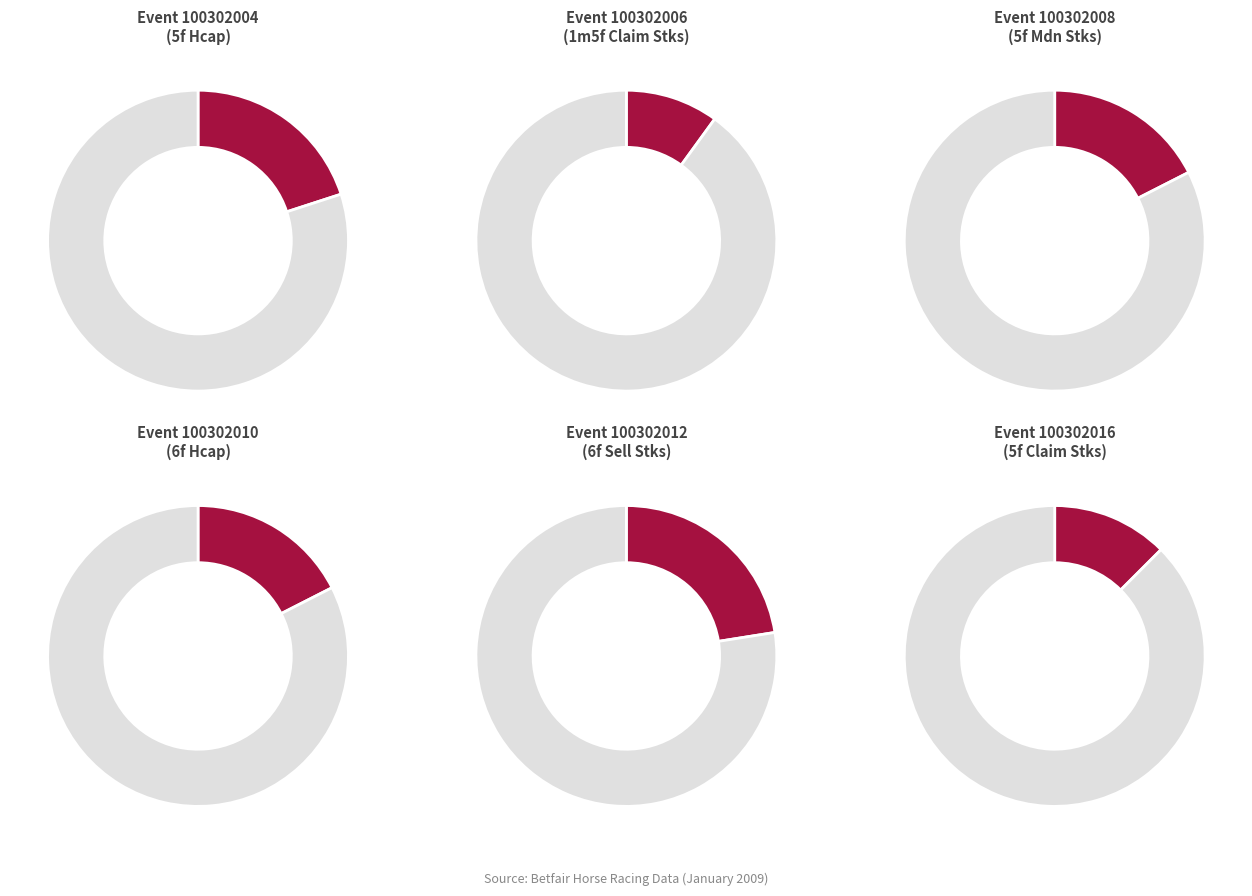

To the nearest percent, what portion does 100302010 represent?

18%